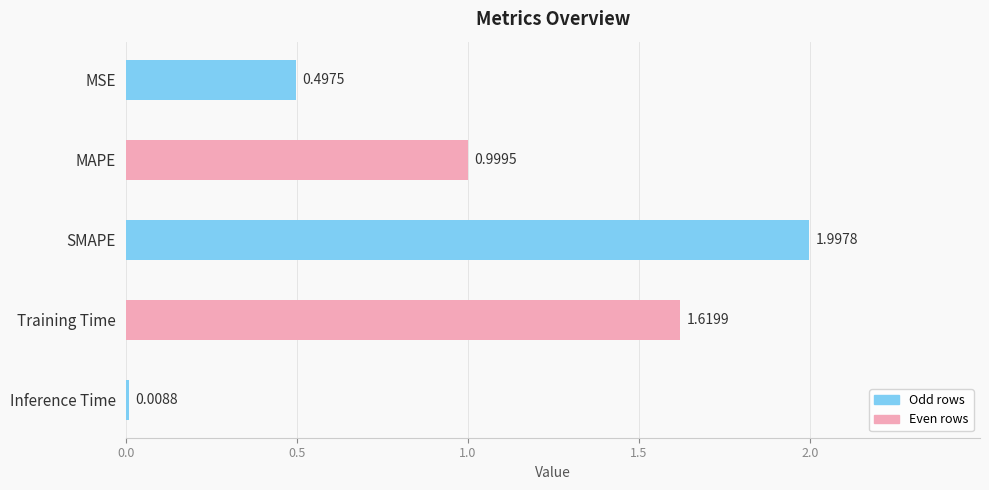

What is the change in value from MAPE to Training Time?

+0.6